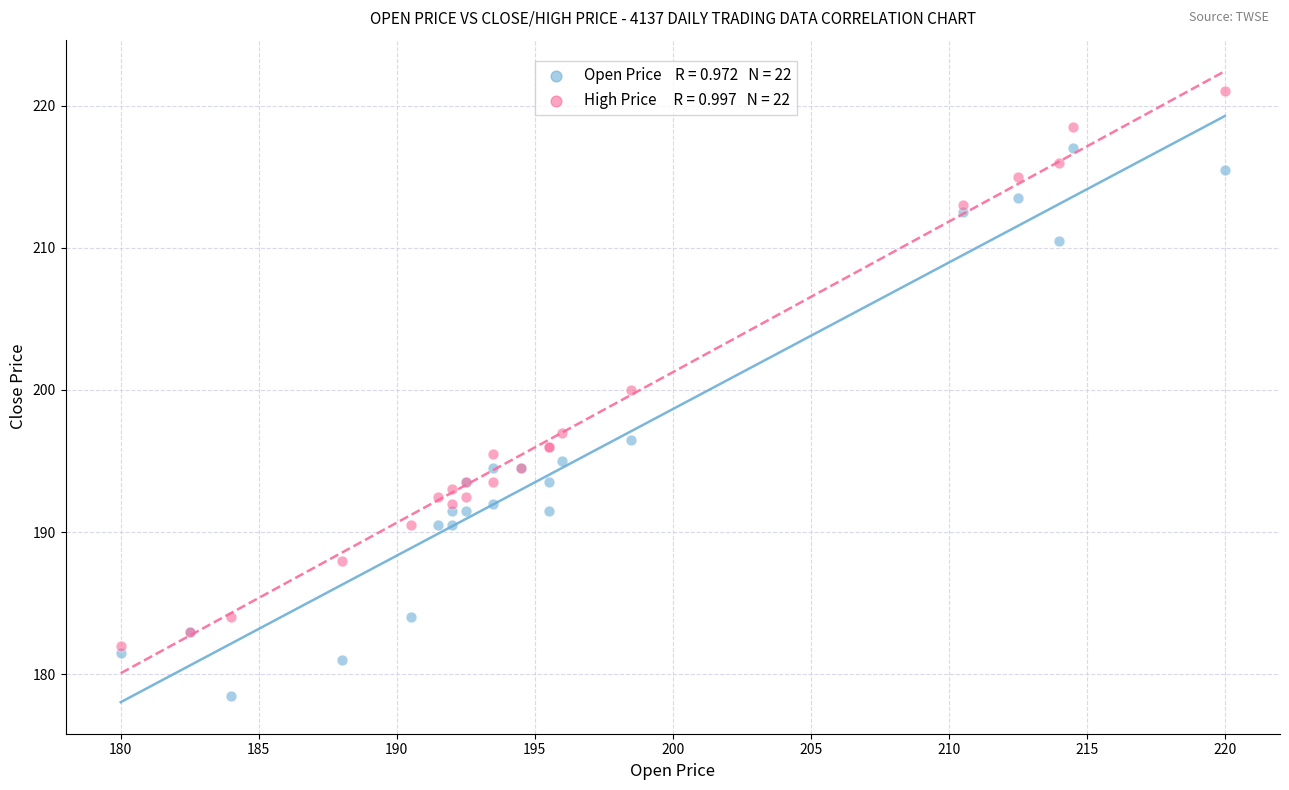

Across all series, what Y value is closest to 199?

200.0